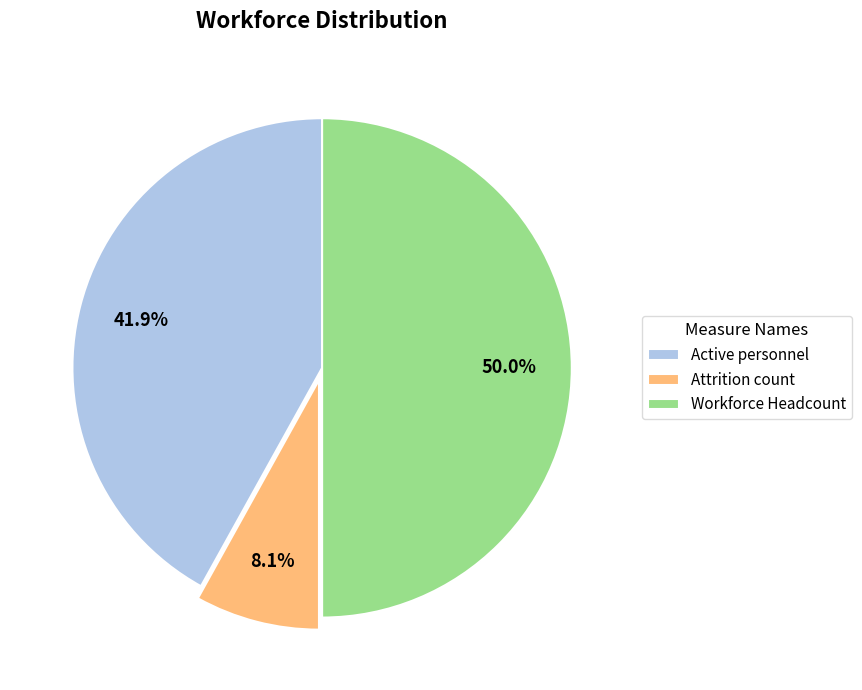

Which has a higher value, Workforce Headcount or Active personnel?

Workforce Headcount